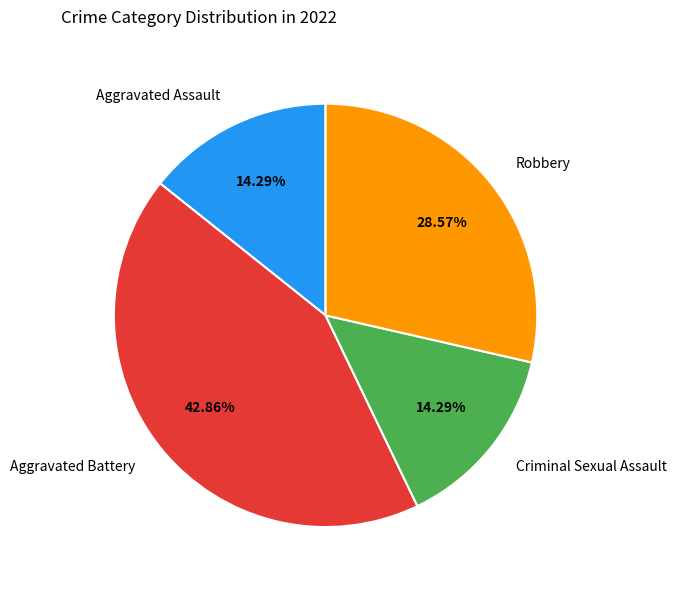

Does any single category account for the majority?

No